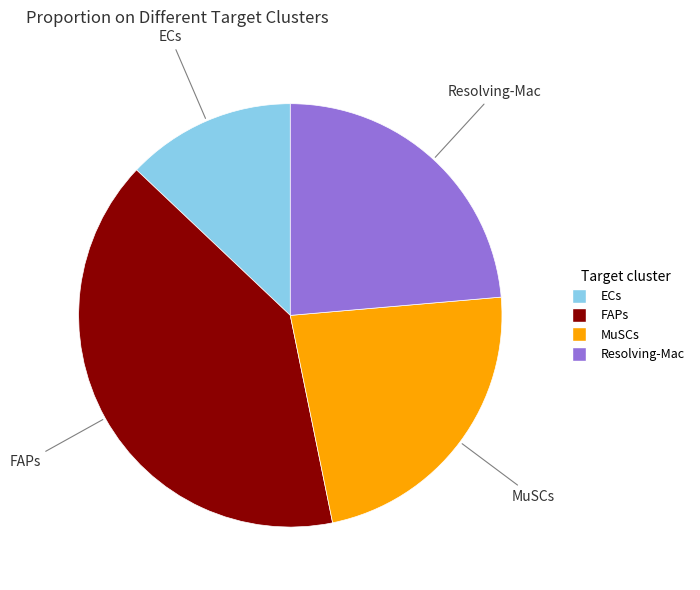

Approximately how many times larger is the value at MuSCs compared to FAPs?

0.6